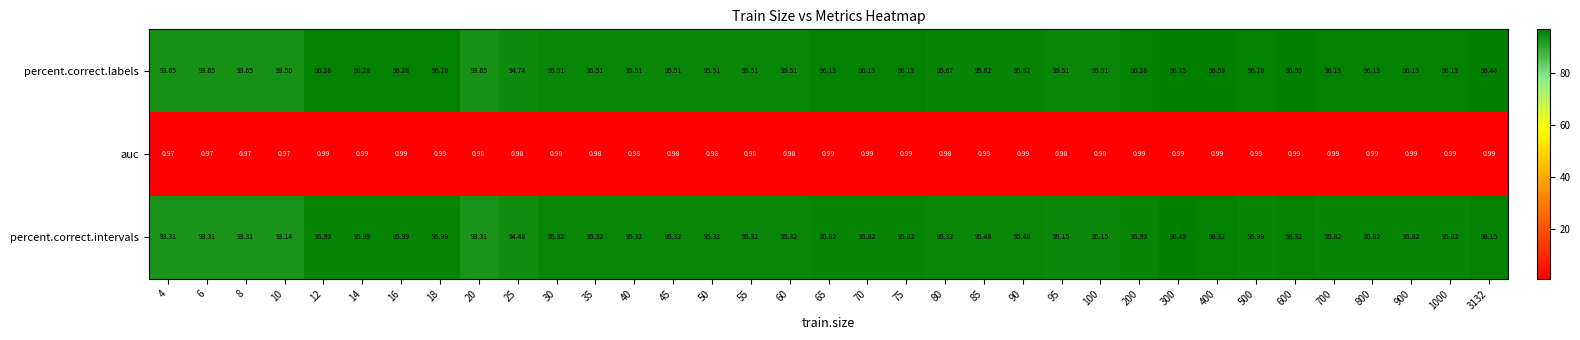

Rank the series by their maximum value, from highest to lowest.

percent.correct.labels, percent.correct.intervals, auc